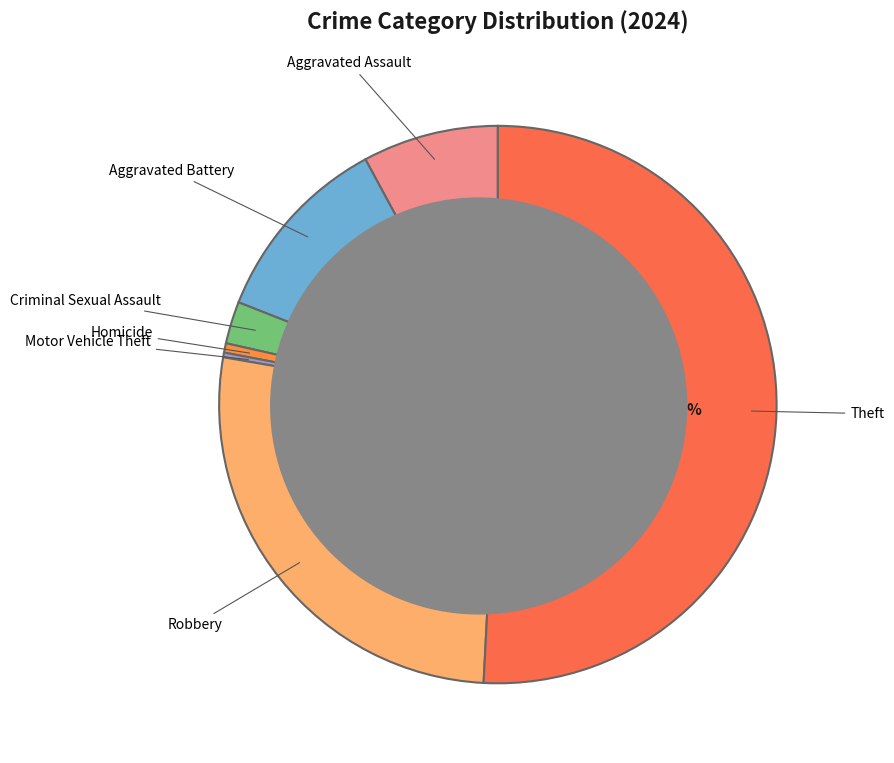

Is there a majority slice in this chart?

Yes